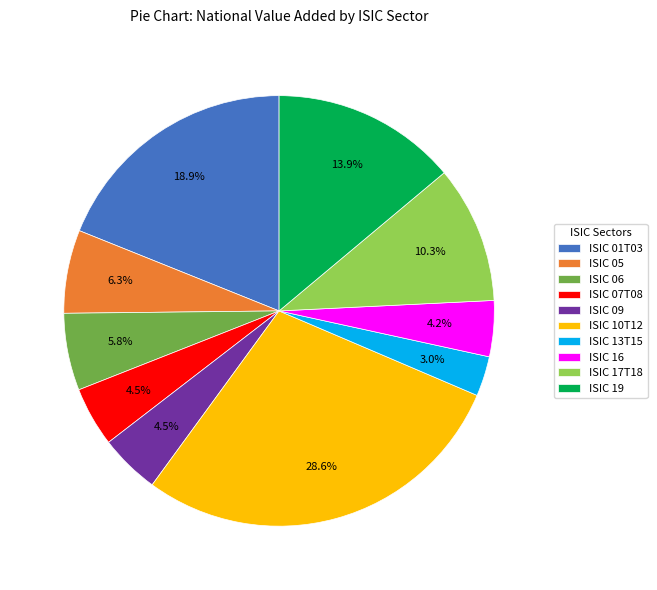

Is there any slice that represents more than half of the pie?

No